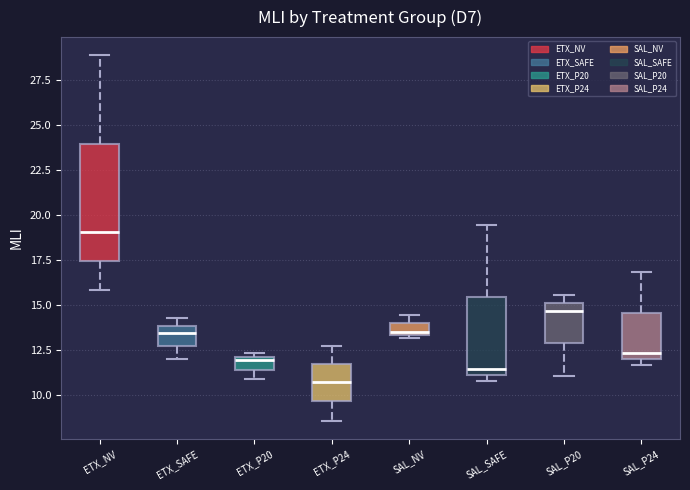

Where does the lower whisker of the box for ETX_P20 end on the y-axis? The values are not printed on the chart, so give them approximately, as read against the axis.

11.0